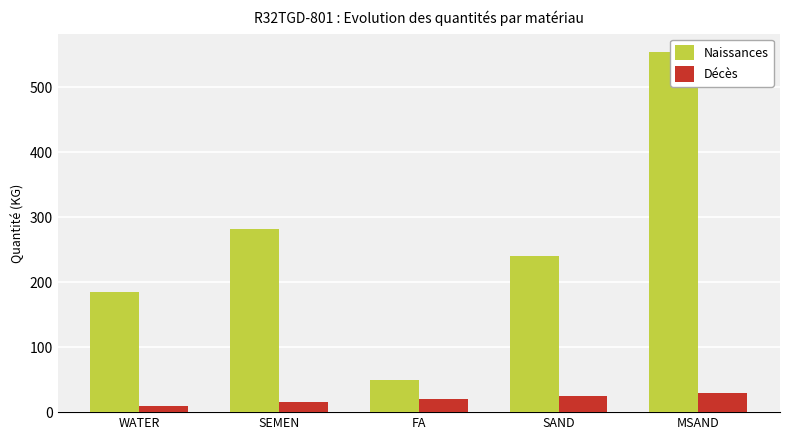

Reading left to right, what are all the values shown in this chart?

Naissances: WATER=185	SEMEN=282	FA=50	SAND=241	MSAND=555
Décès: WATER=10	SEMEN=15	FA=20	SAND=25	MSAND=30